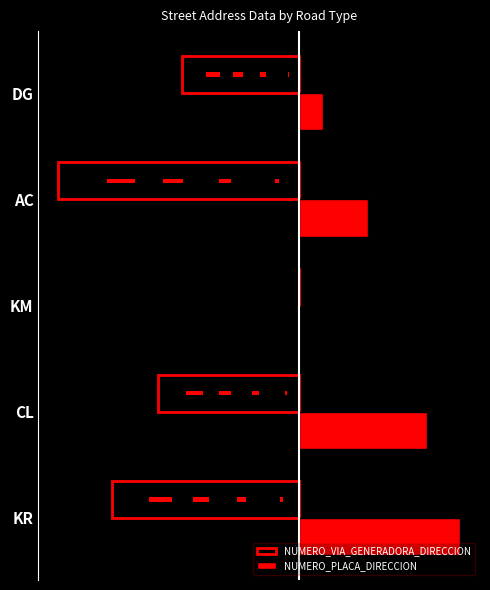

What is the difference between the second highest and minimum values in the NUMERO_VIA_GENERADORA_DIRECCION series?

36.0